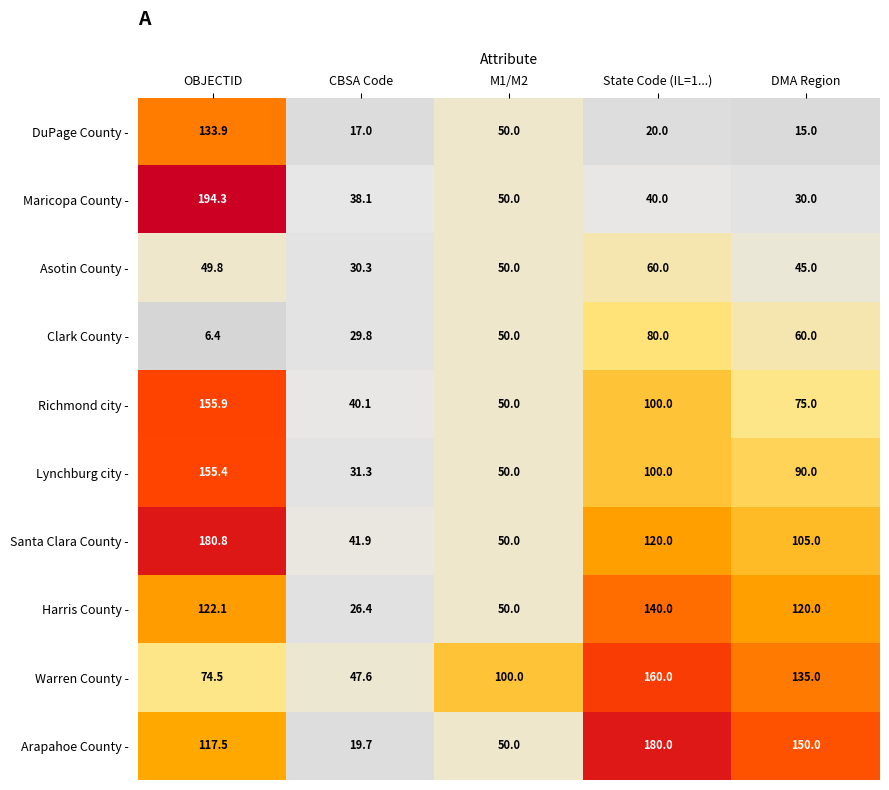

What is the difference between the maximum and minimum values in the Maricopa County - series?

164.3